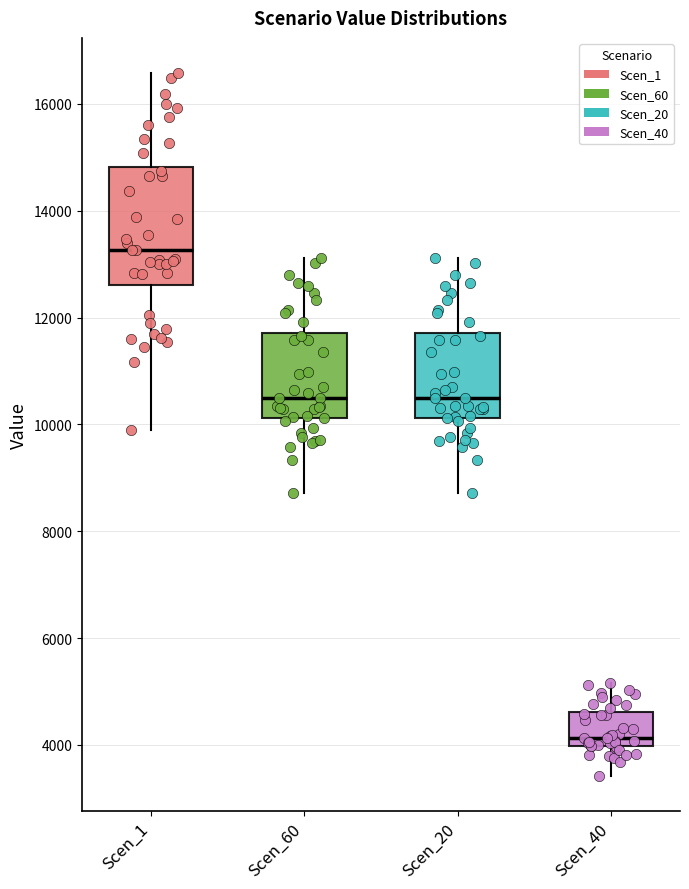

Reading left to right, read every box against the y-axis: the position of its median line, the range the box covers, and the ends of its whiskers. The values are not printed on the chart, so give them approximately, as read against the axis.

Scen_1: median 13200, box 12600 to 14800, whiskers 9800 to 16600
Scen_60: median 10400, box 10200 to 11800, whiskers 8800 to 13200
Scen_20: median 10400, box 10200 to 11800, whiskers 8800 to 13200
Scen_40: median 4200, box 4000 to 4600, whiskers 3400 to 5200